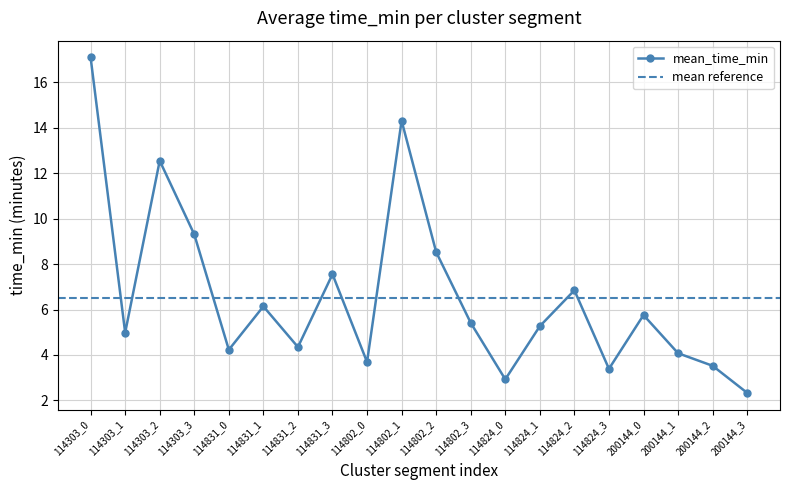

List the labels in order of value, smallest first.

200144_3, 114824_0, 114824_3, 200144_2, 114802_0, 200144_1, 114831_0, 114831_2, 114303_1, 114824_1, 114802_3, 200144_0, 114831_1, 114824_2, 114831_3, 114802_2, 114303_3, 114303_2, 114802_1, 114303_0